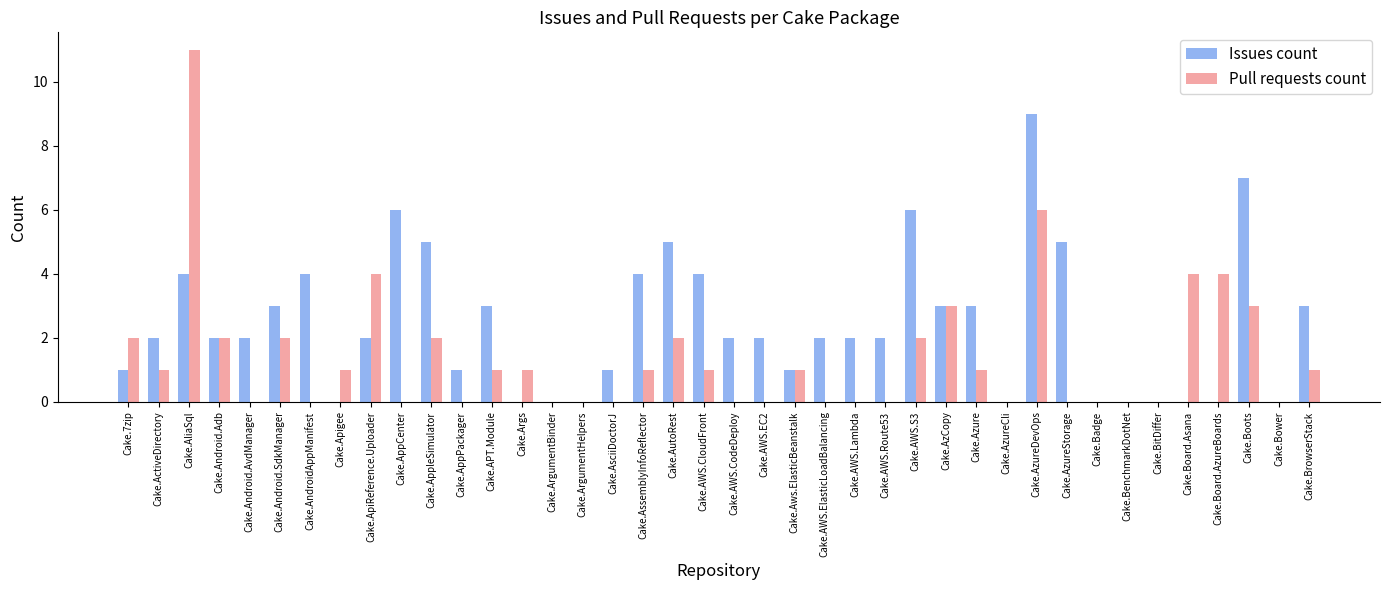

What is the highest value of the Issues count series?

9